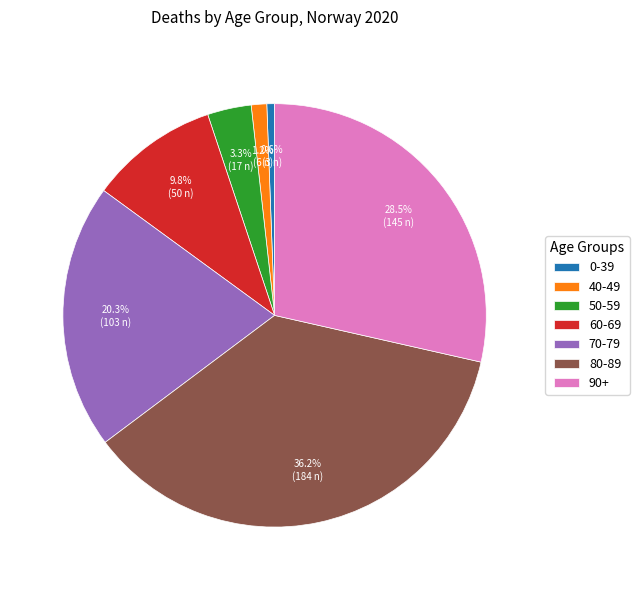

How much of the chart is everything except 0-39?

99.4%